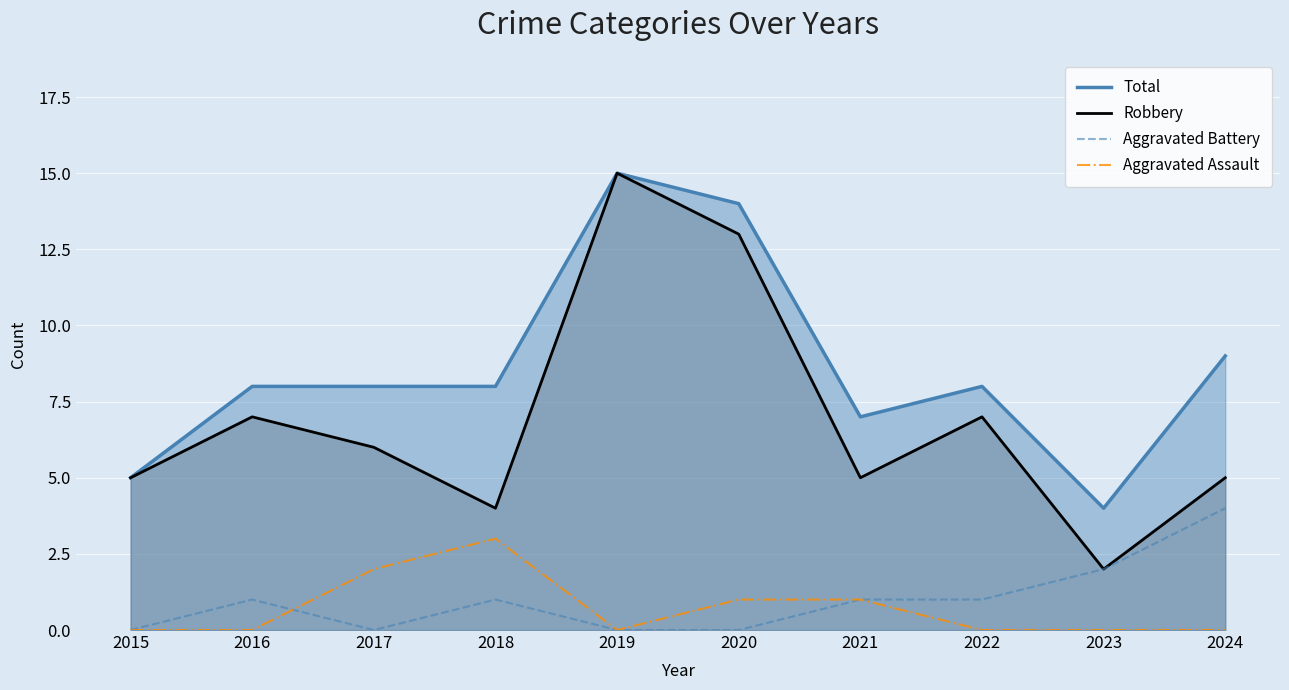

What is the difference between the Robbery values at 2020 and 2021?

8